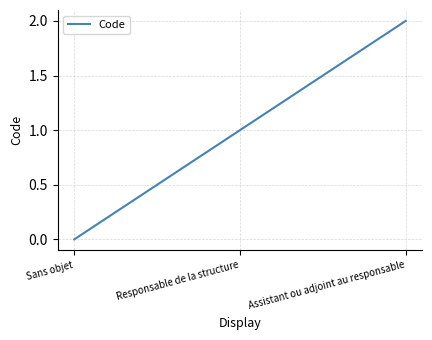

Which has a higher value, Responsable de la structure or Sans objet?

Responsable de la structure